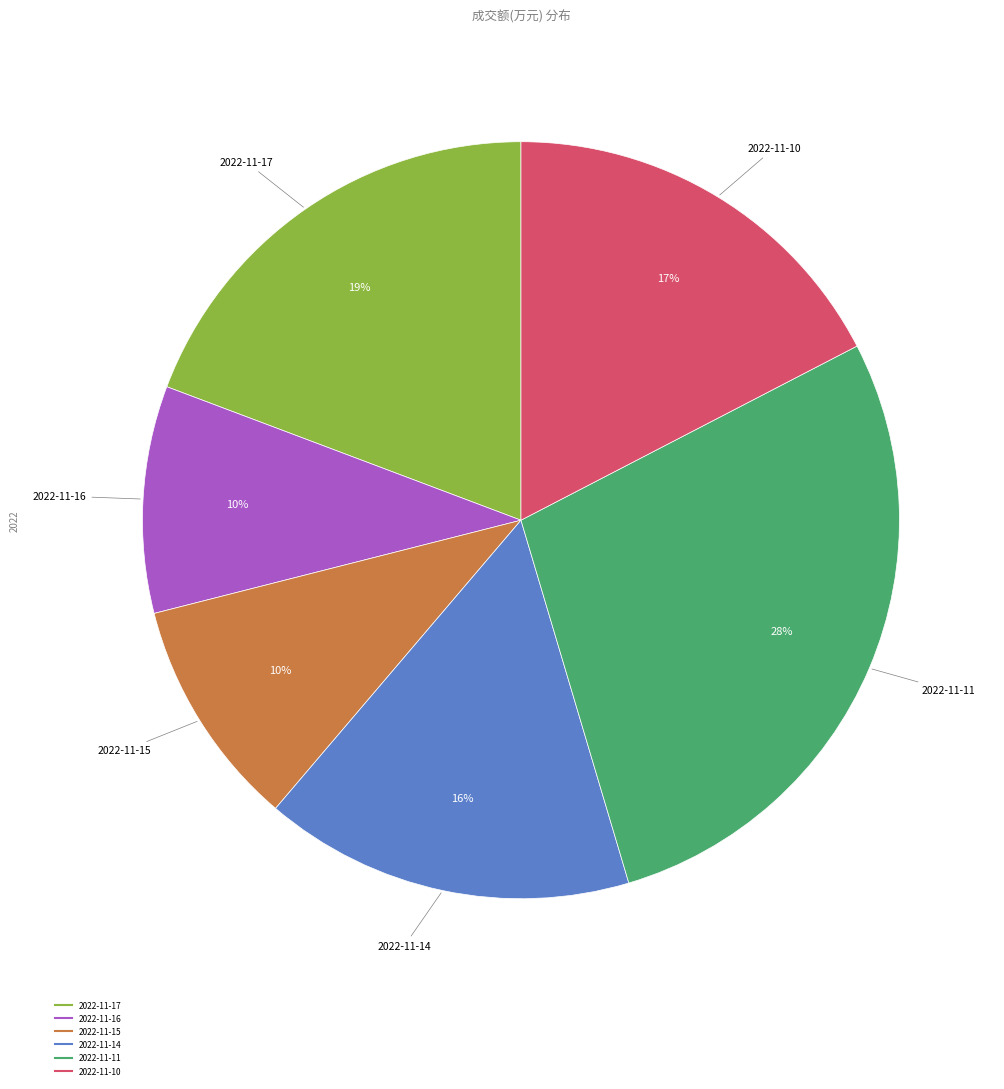

Count the number of slices in the pie.

6